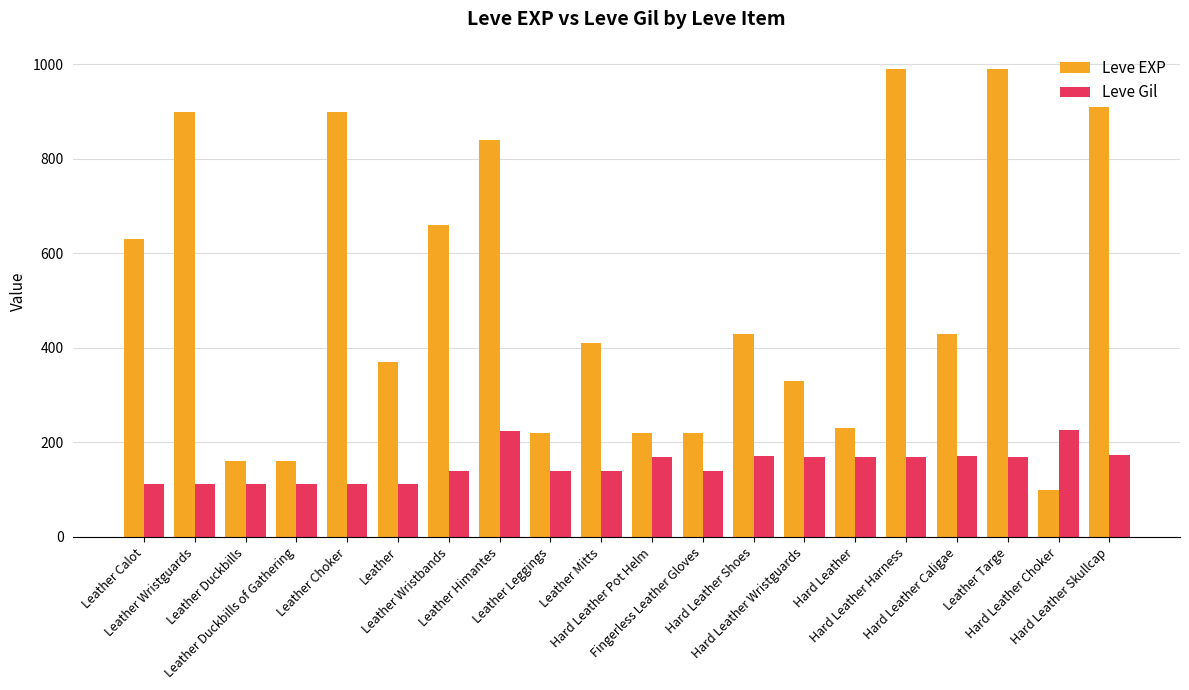

What is the label of the 6th bar from the right?

Hard Leather